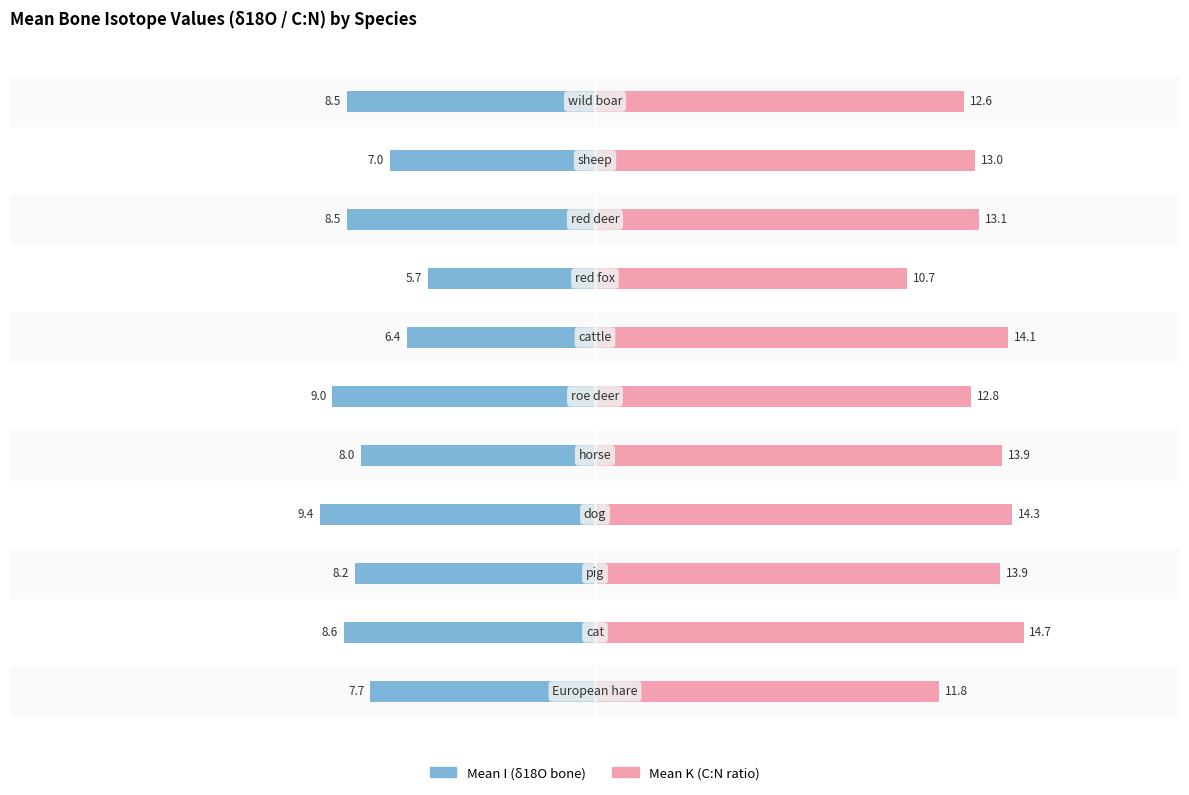

Which series has the widest spread of values?

Mean K (C/N ratio)